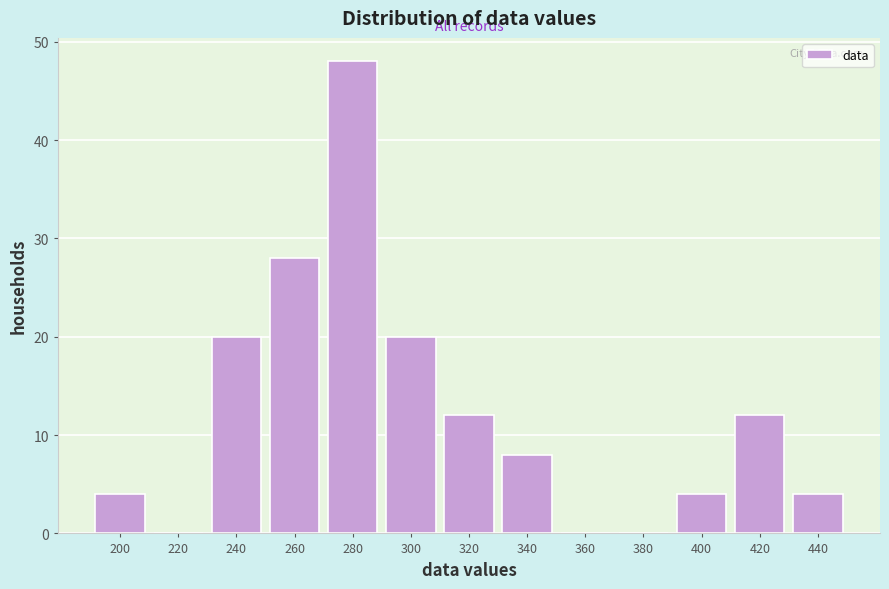

Reading left to right, extract all data points from this chart.

200=4	220=0	240=20	260=28	280=48	300=20	320=12	340=8	360=0	380=0	400=4	420=12	440=4